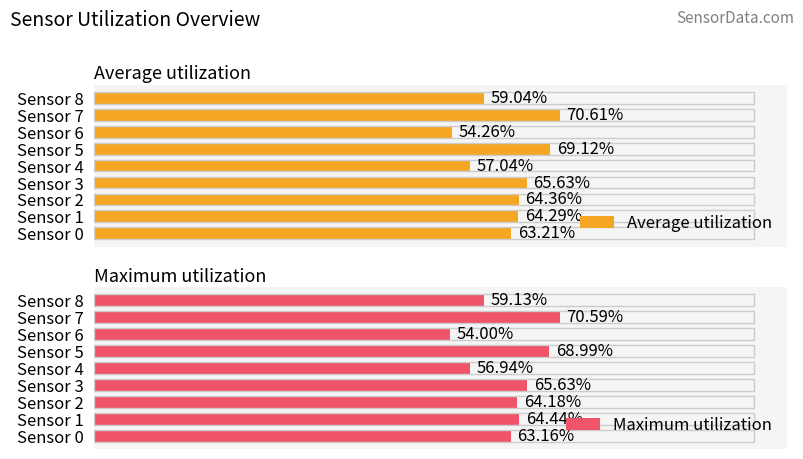

What is the value of the Average utilization bar at the 2nd from the left?

64.3